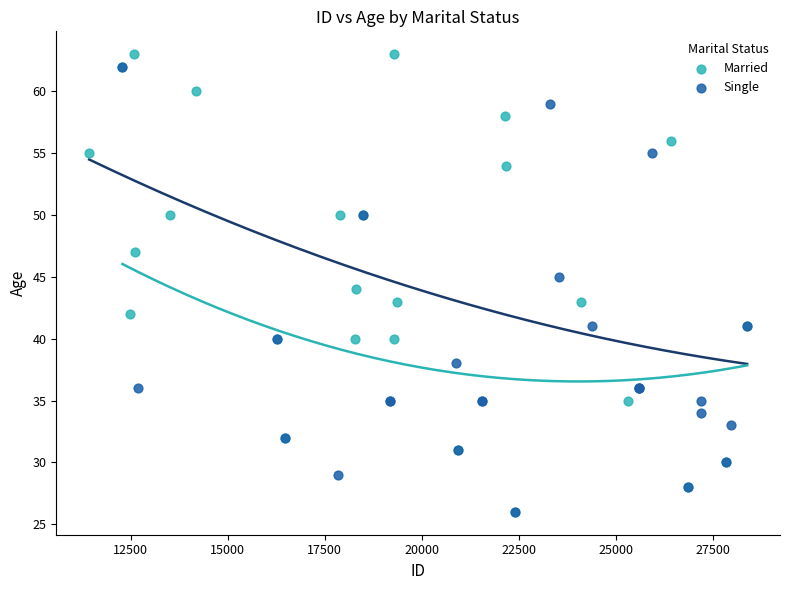

Which series contains the highest Y value?

Married